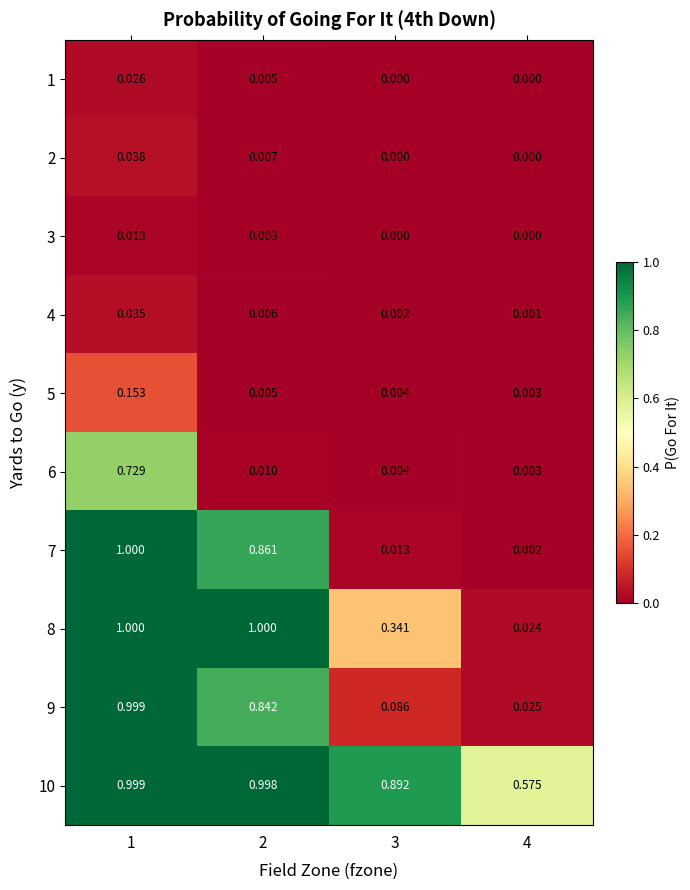

How many data points does each series have?

4